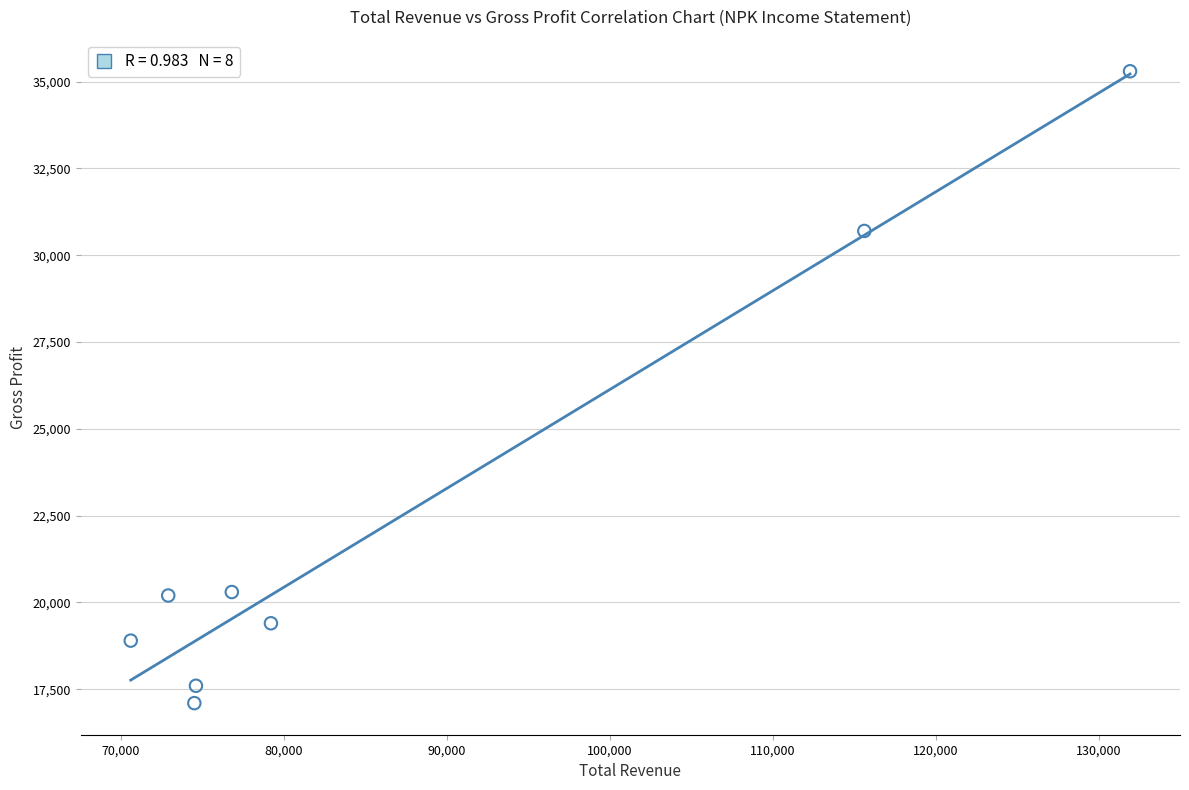

What Y value in the scatter plot is closest to 26200?

30700